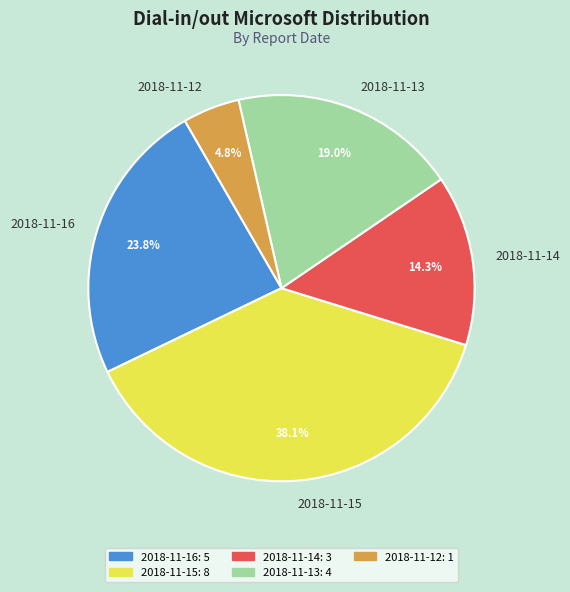

What percentage is the 2018-11-15 slice, to the nearest percent?

38%